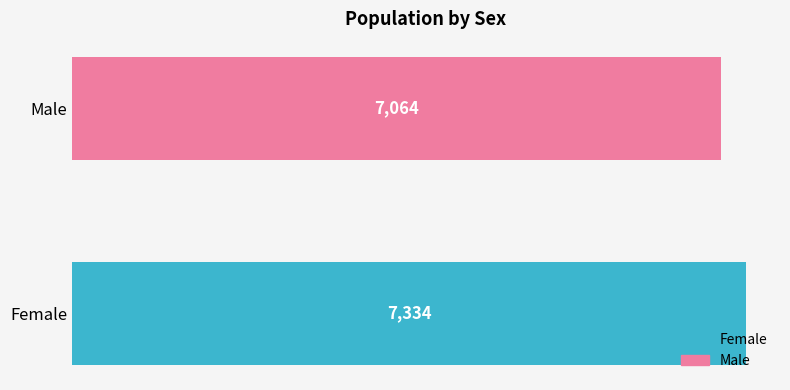

How many bars are there in total?

2